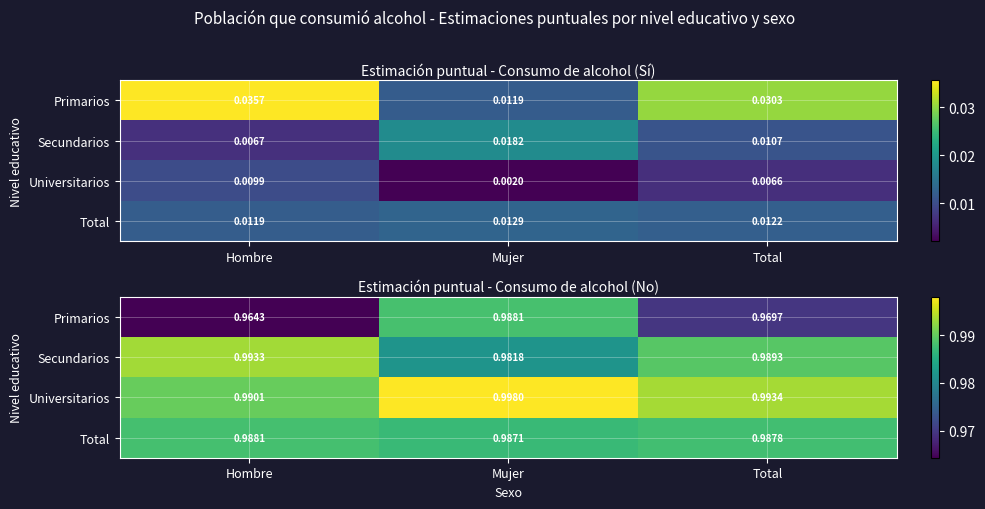

Between Total and Mujer, which is larger?

Mujer